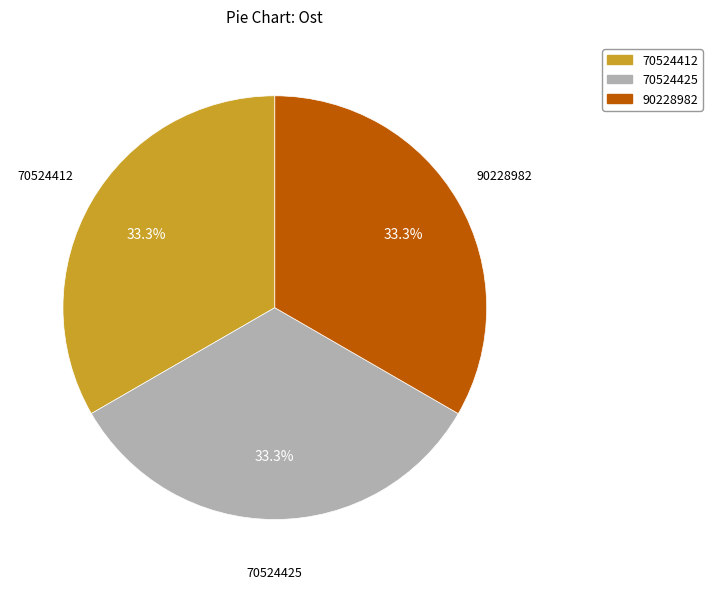

To the nearest percent, what percentage of the pie is 70524412?

33%